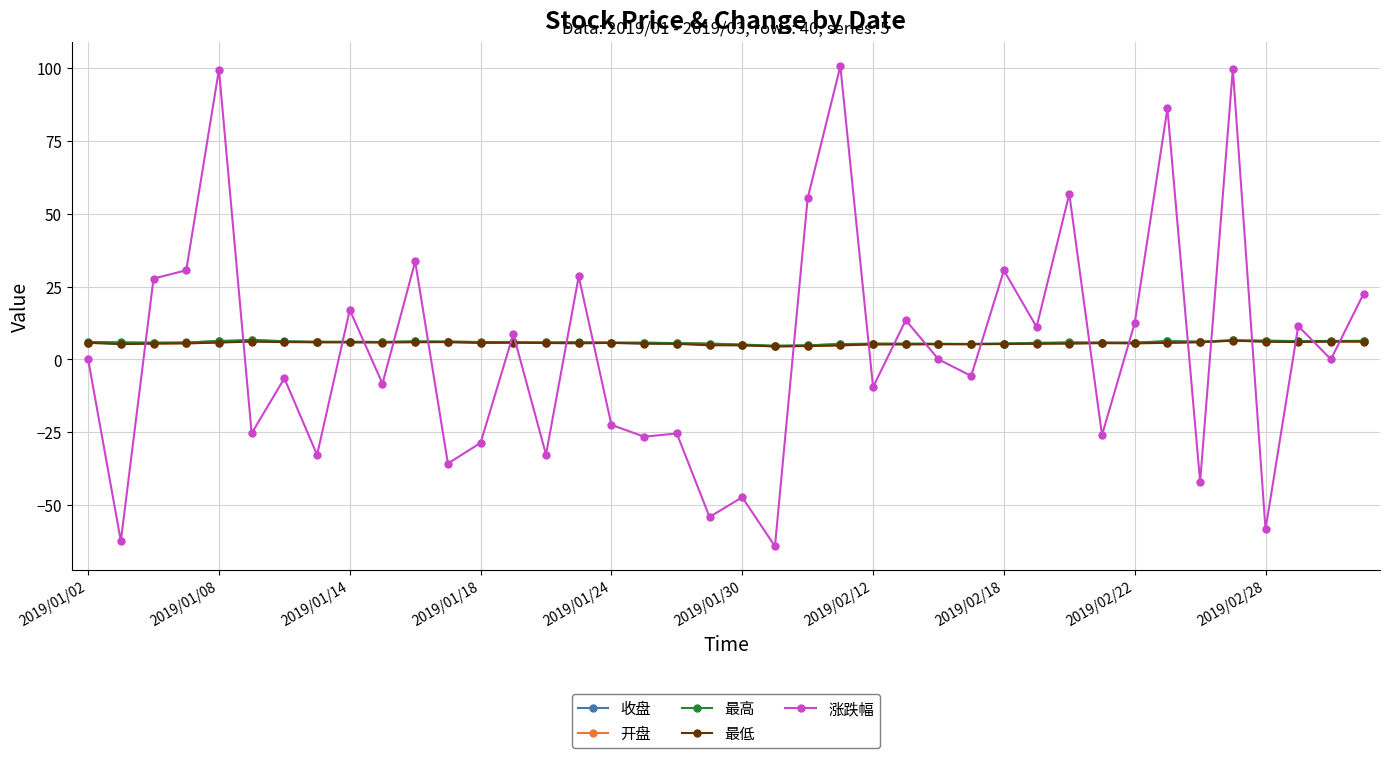

What is the sum of all 涨跌幅 values?

131.2